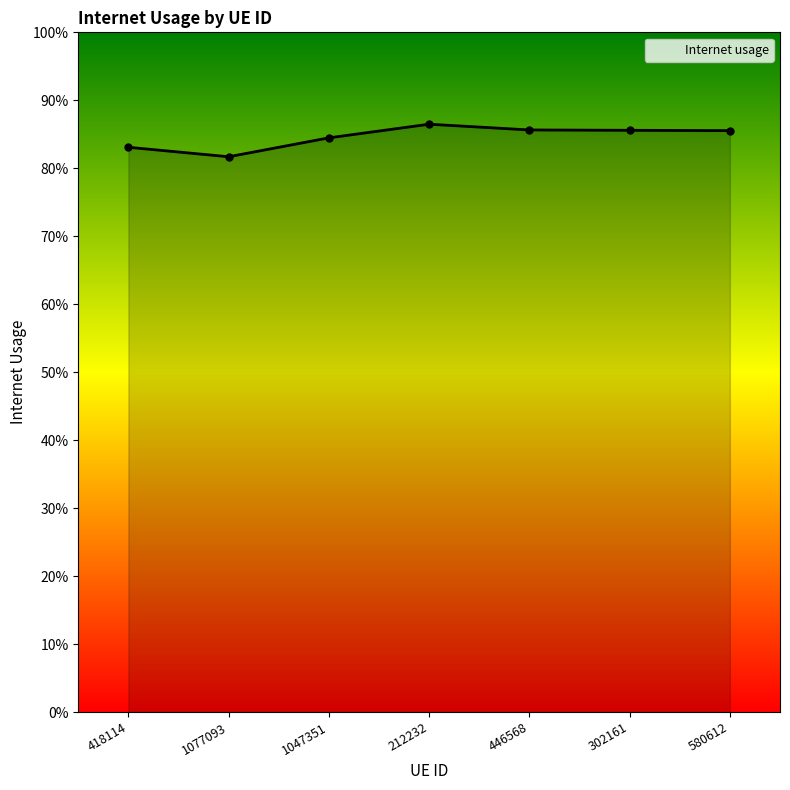

Is this an area chart (filled region under the line)?

Yes